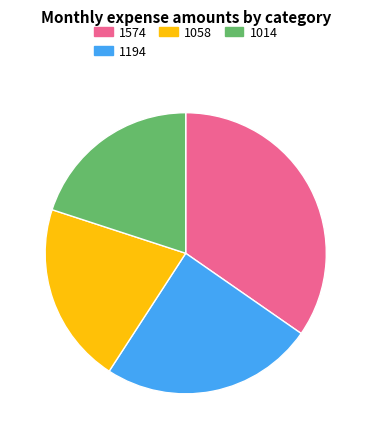

True or false: 1058 accounts for 26% of the total.

False